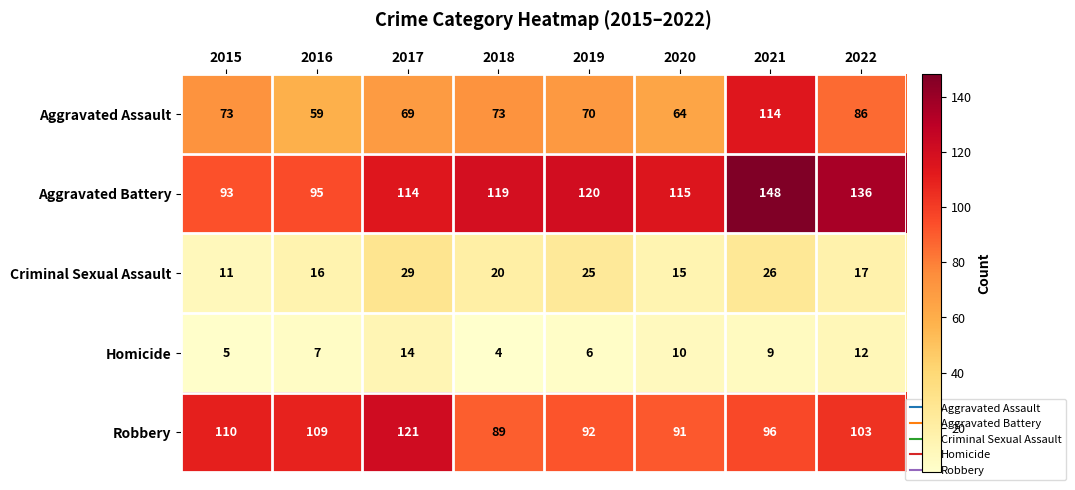

The Aggravated Battery series shows 95 at 2016. True or false?

True